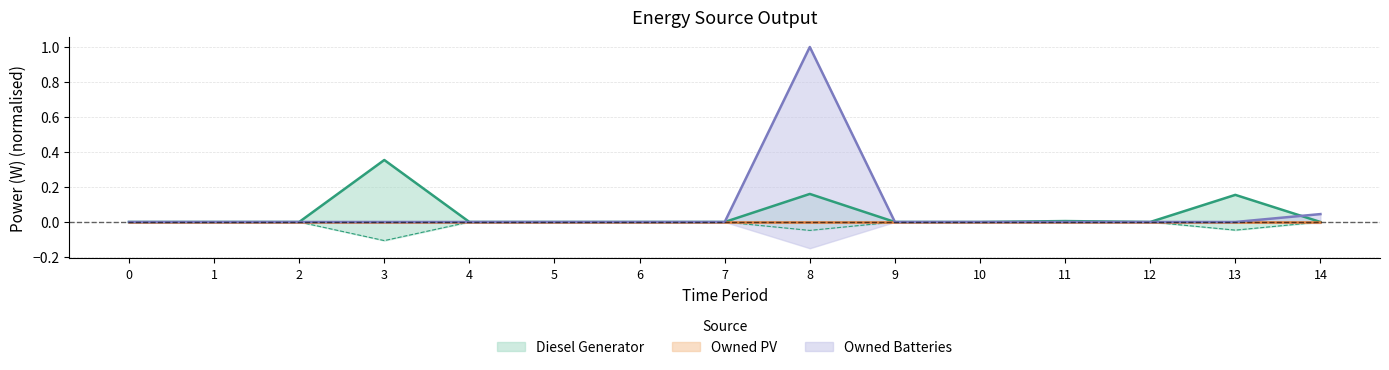

Is the value of Diesel Generator at 14 greater than the value of Owned Batteries at 1?

No